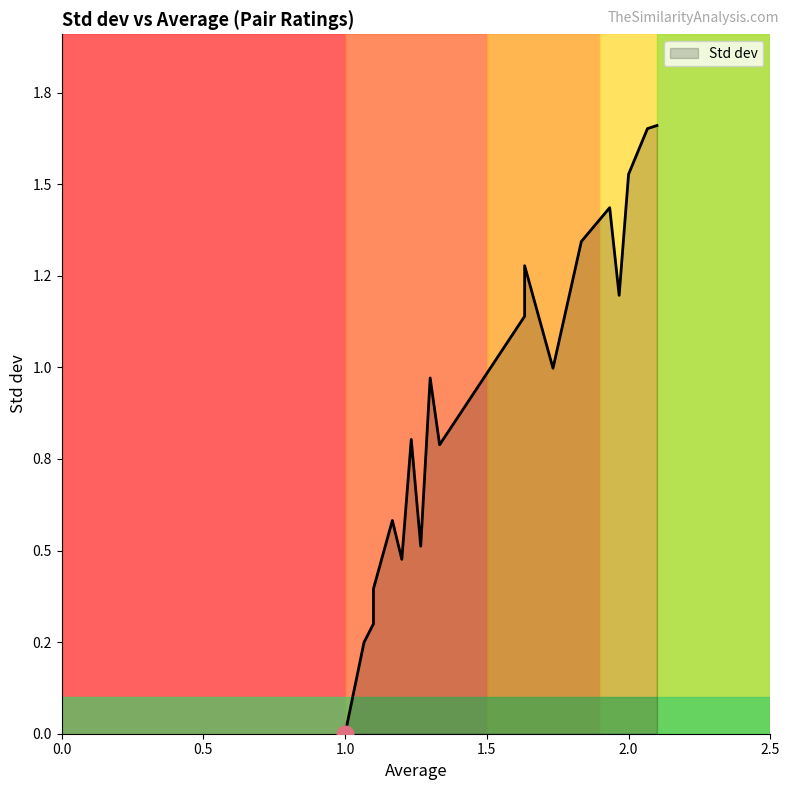

Between 1.6333333333333333 and 1.6333333333333333, which is larger?

1.6333333333333333